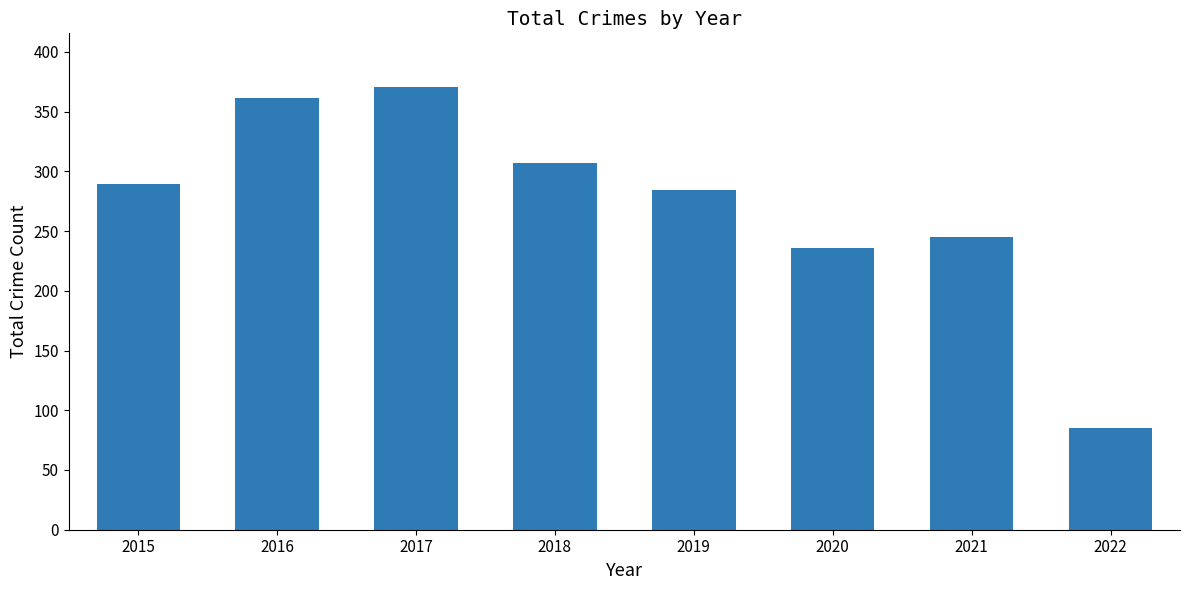

True or false: the data shows 289 at 2015.

True